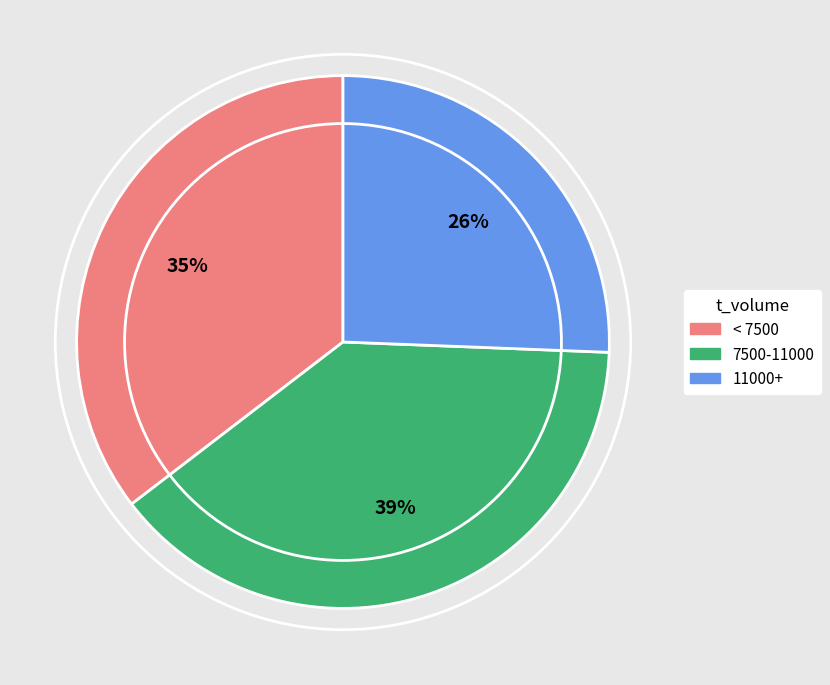

Is the sum of < 7500 and 11000+ greater than half?

Yes